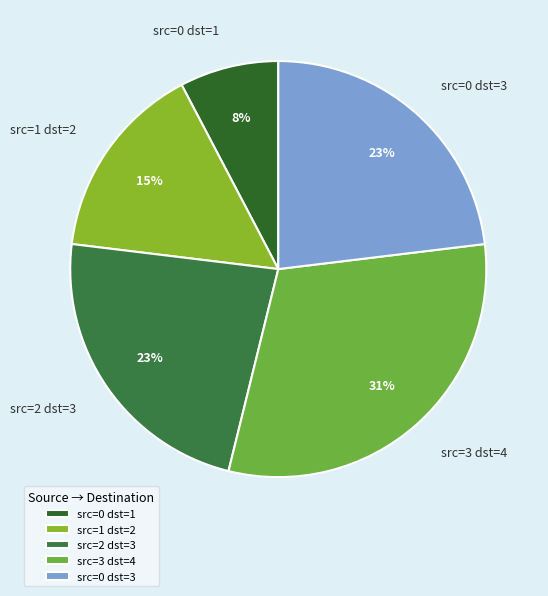

The src=3 dst=4 slice represents 25% of the pie. True or false?

False